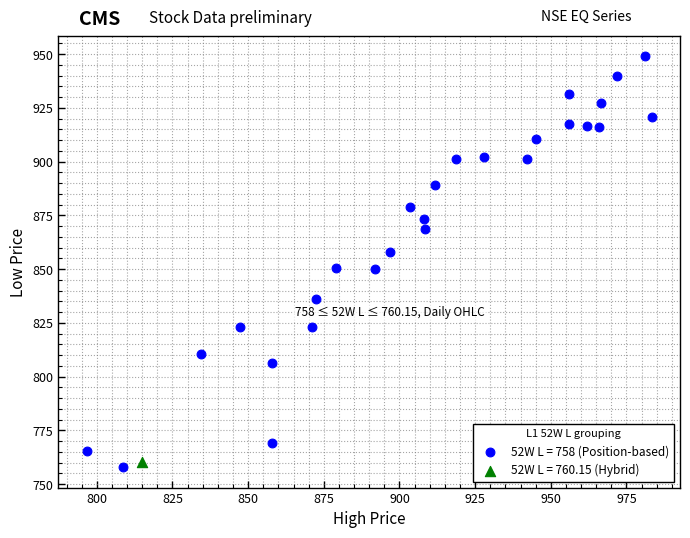

What are all the series names shown in the legend?

52W L = 758 (Position-based), 52W L = 760.15 (Hybrid)